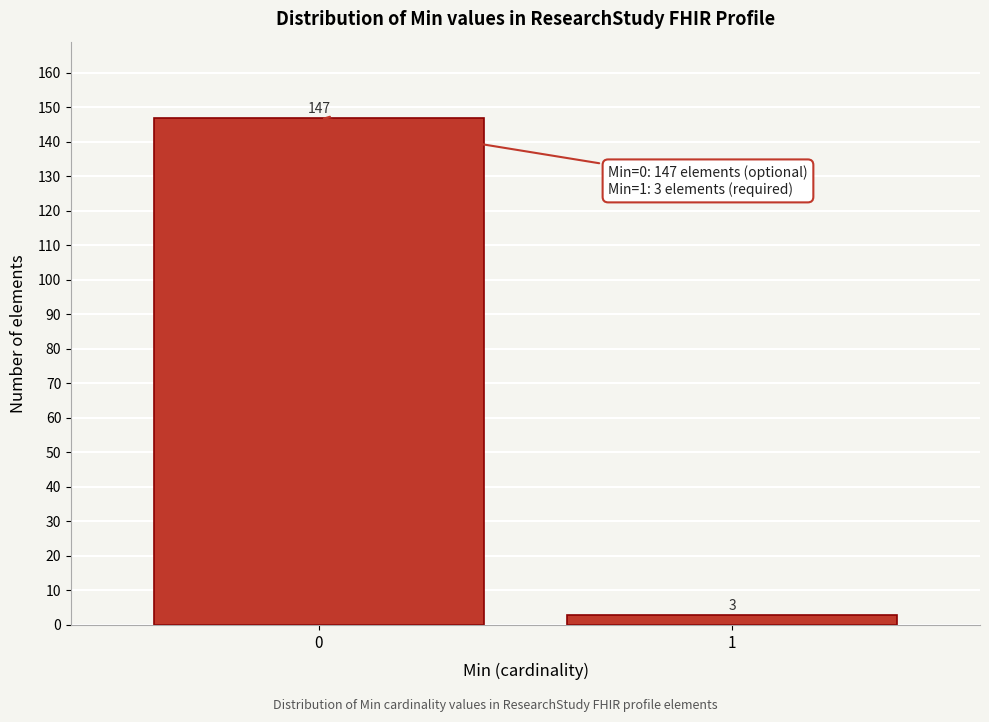

Reading left to right, extract all data points from this chart.

147	3